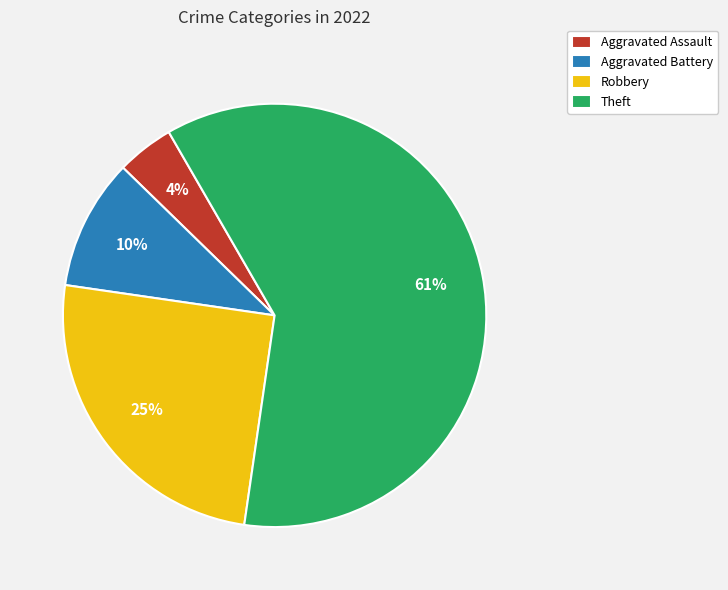

How many segments does this pie chart have?

4